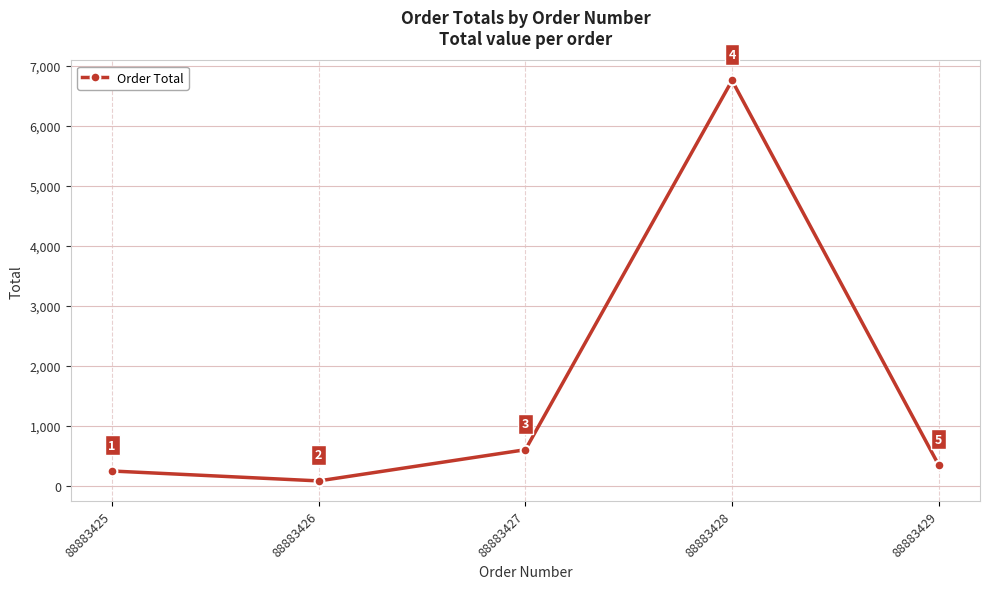

Reading right to left, list all the values displayed in this chart.

345	6754	600	80	245